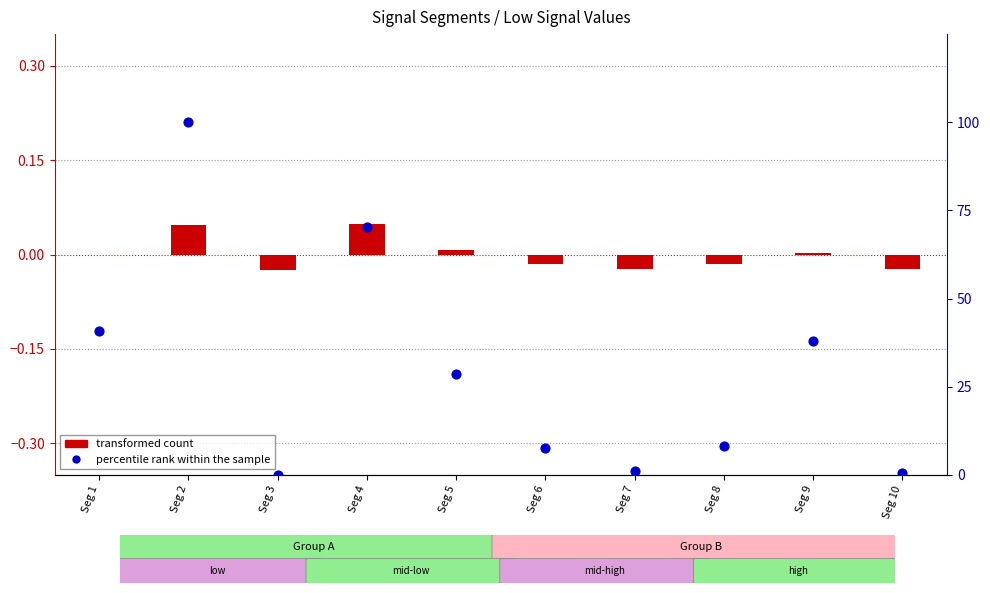

Is the value of transformed count at Seg 7 greater than the value of percentile rank within the sample at Seg 9?

No